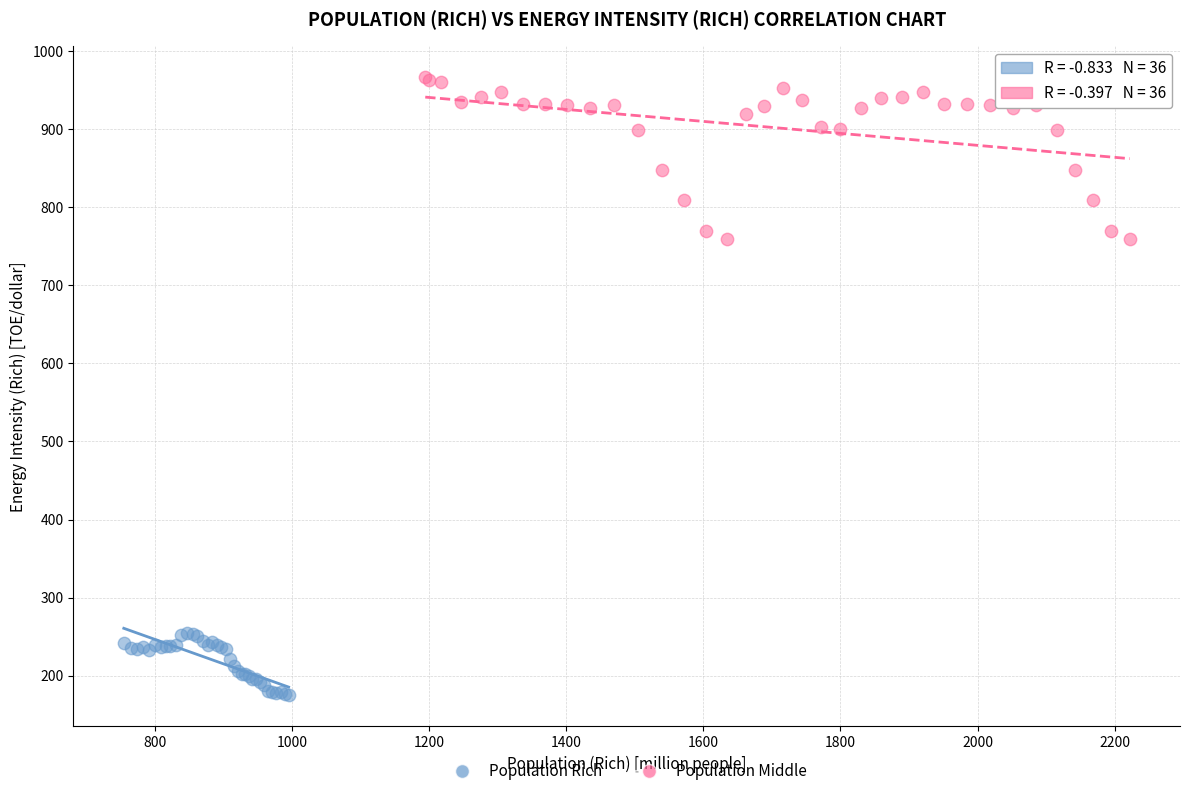

Which series has the largest Y range (max minus min)?

Population Middle